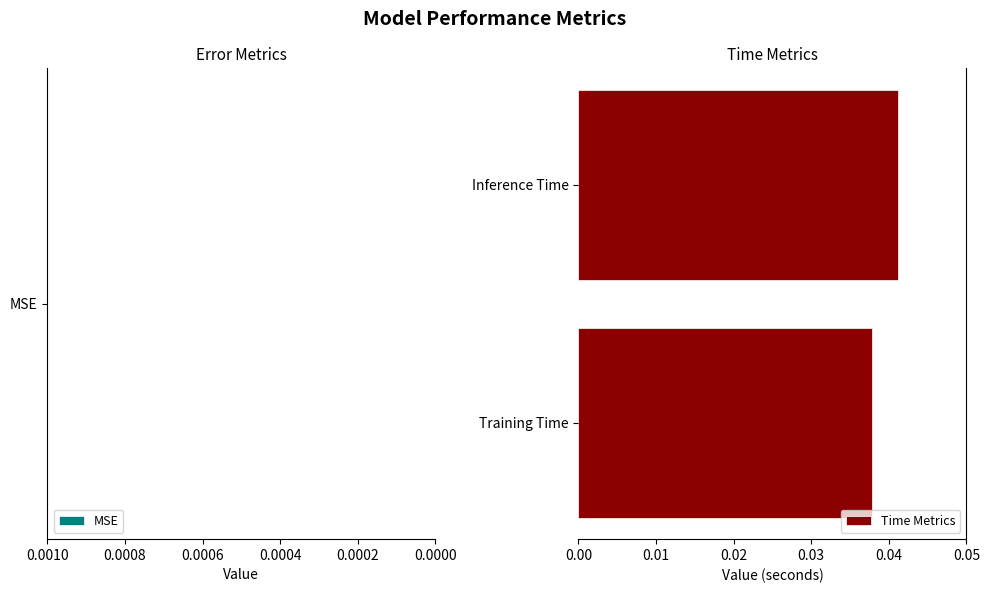

List the labels in order of value, smallest first.

Training Time, Inference Time